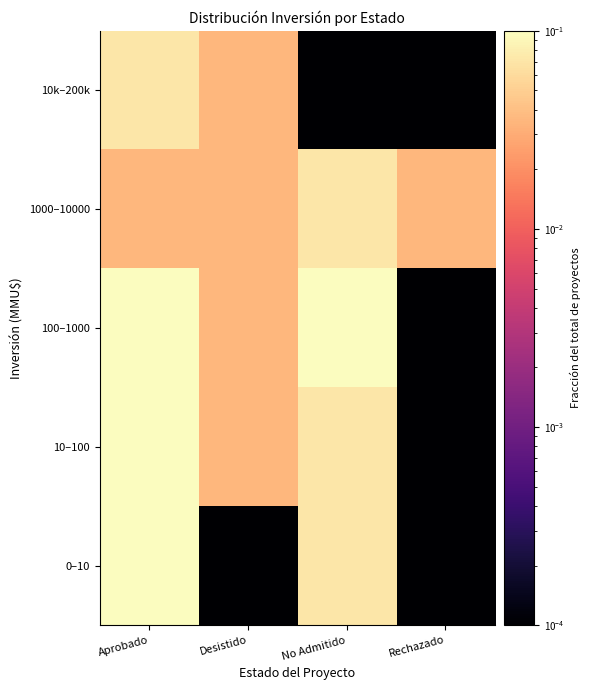

At how many categories does at least one series exceed 0?

4